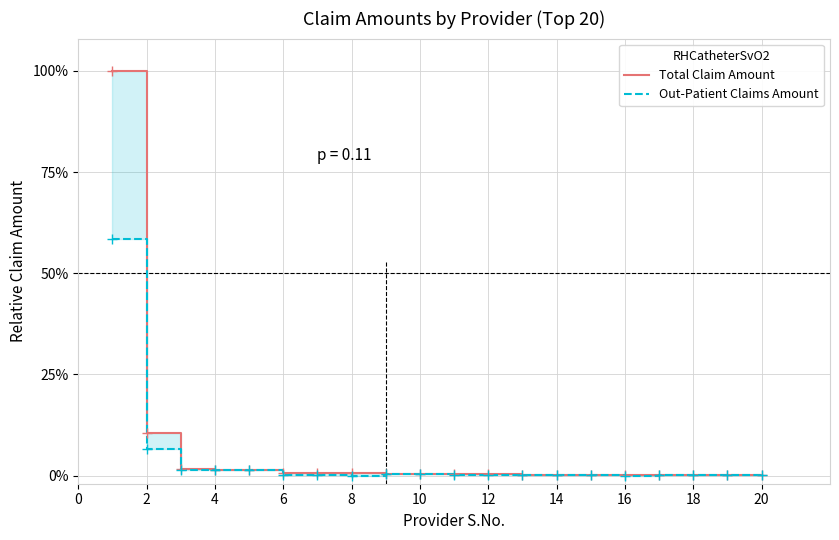

Count the number of data series in this chart.

2